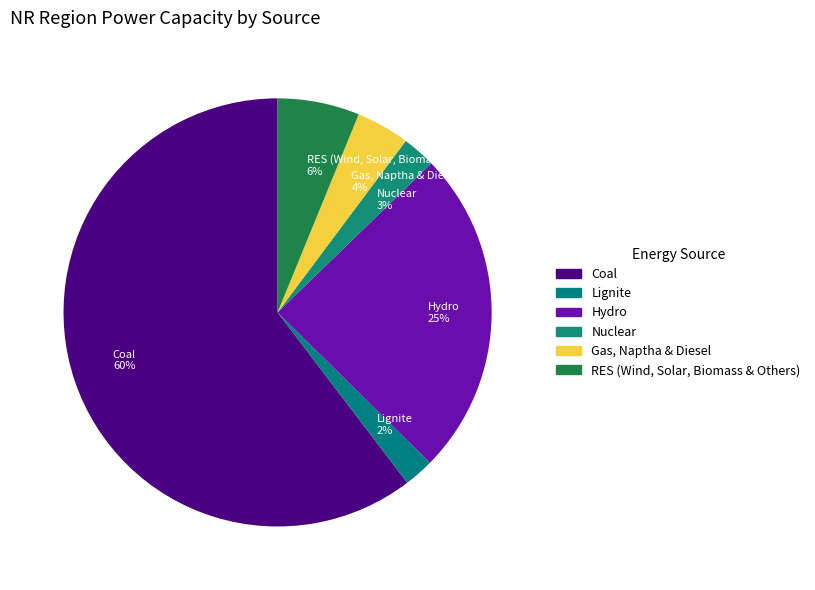

To the nearest percent, what is the combined percentage of Nuclear and Gas, Naptha & Diesel?

7%